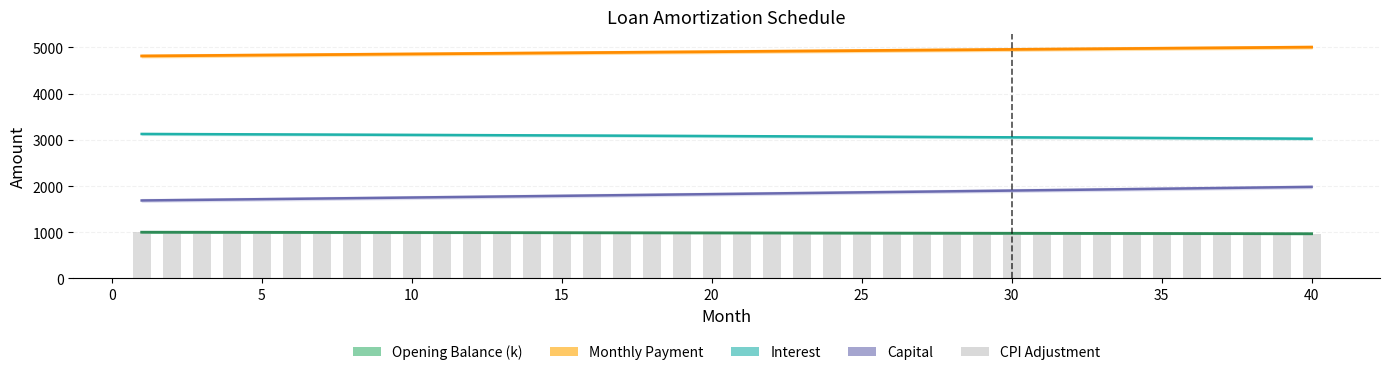

True or false: Interest has a value of 4845.3 at 30.

False